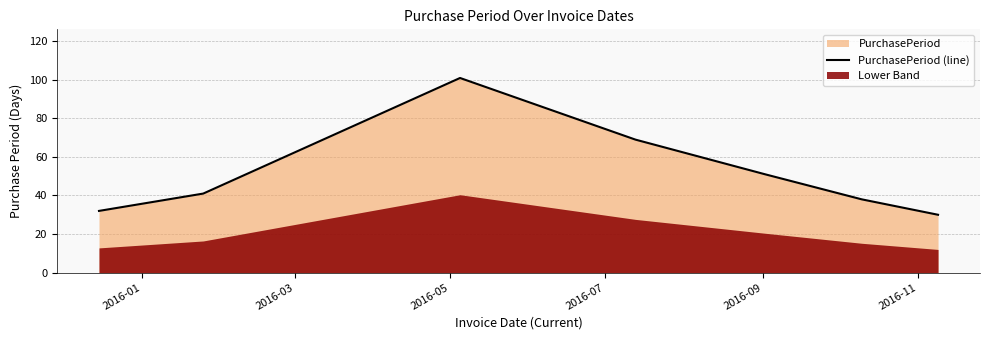

How many values are below 41?

3